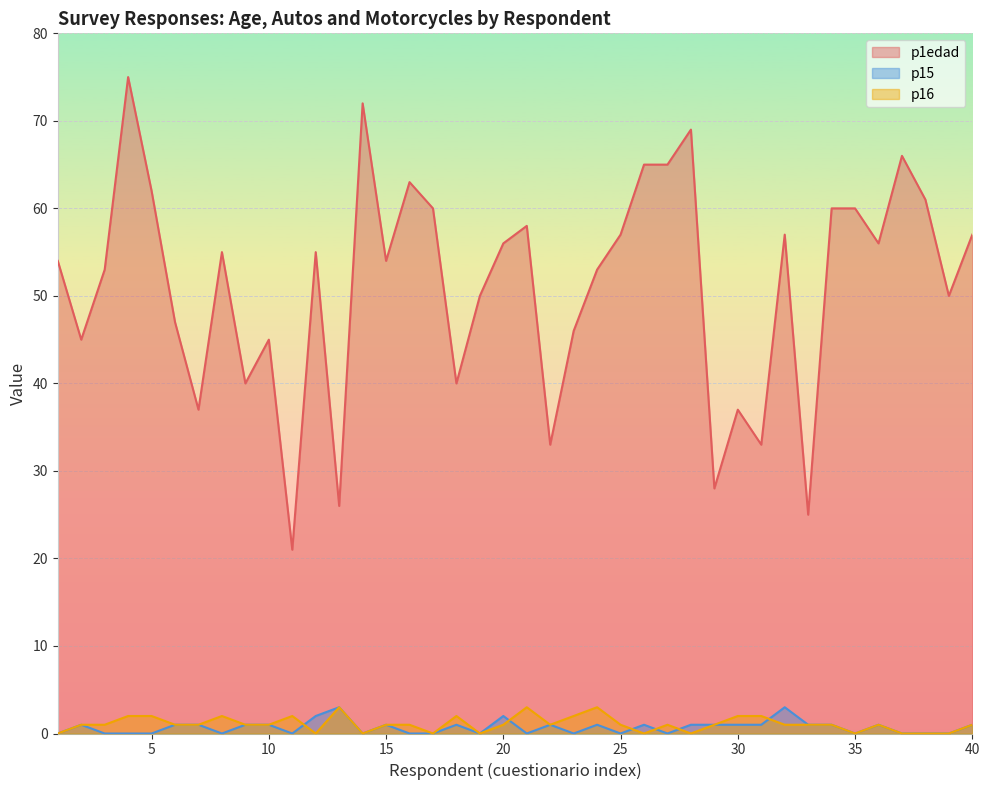

Does the chart display data point markers on the line(s)?

No